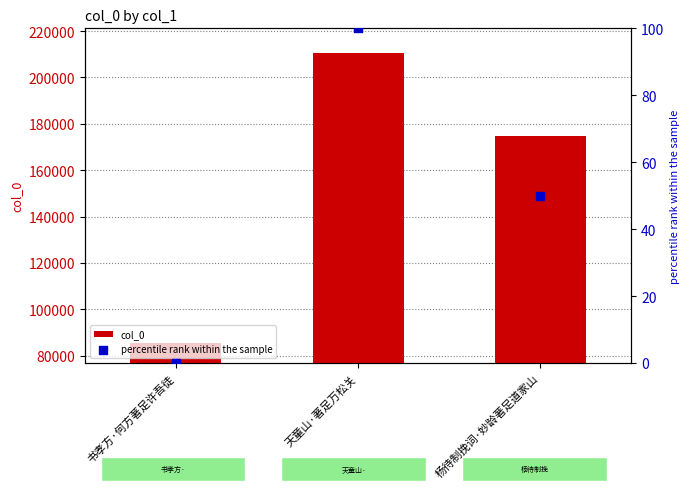

What is the total value across all series at 书孝方·何方著足许吾徒?

85419